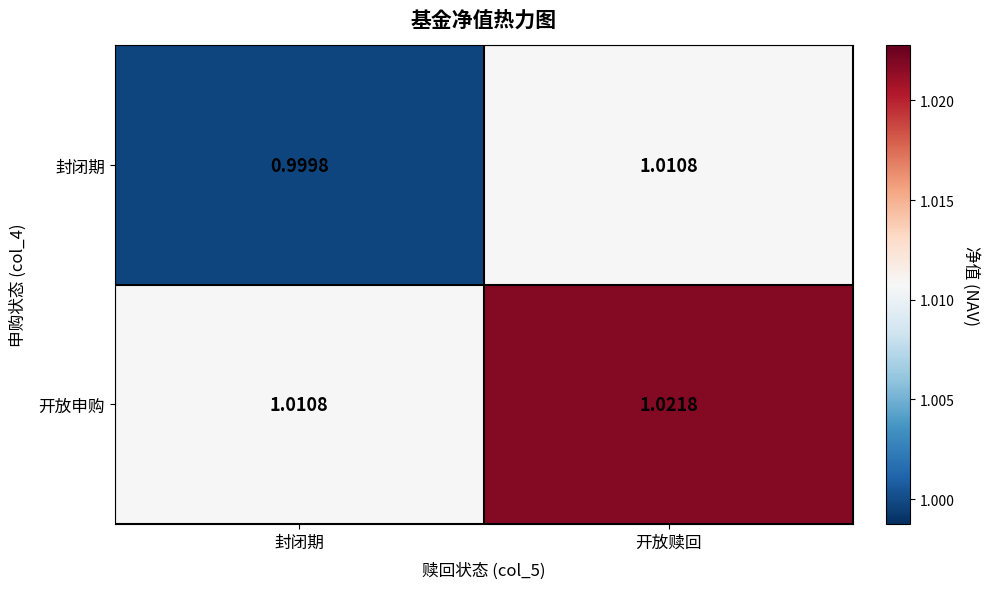

Where is 封闭期 nearest to the value 1?

封闭期